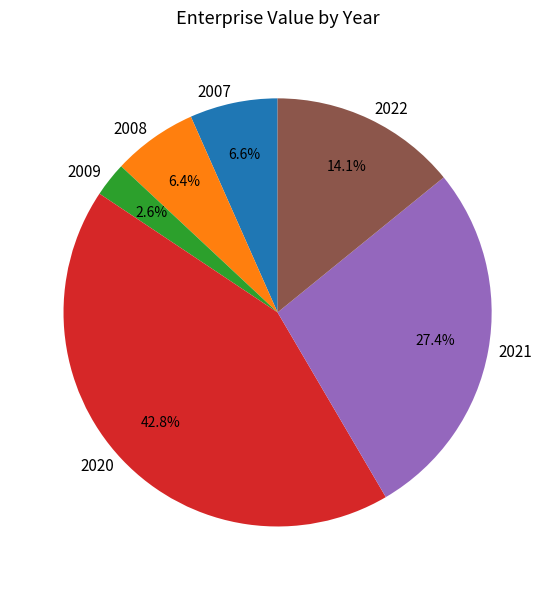

Do 2021 and 2008 together represent more than half of the pie?

No